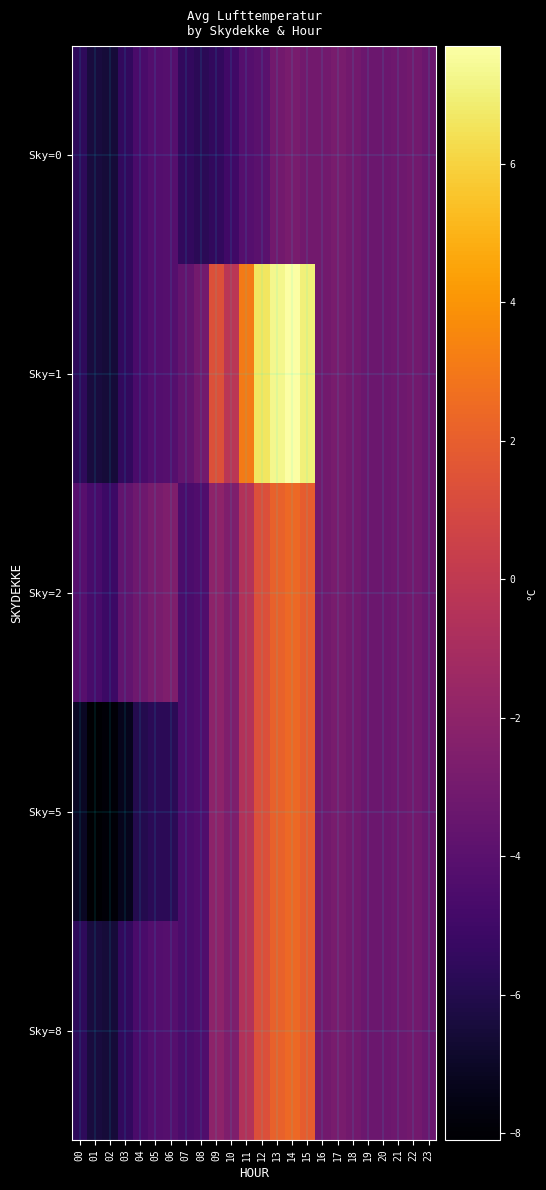

How many data points does each series have?

24